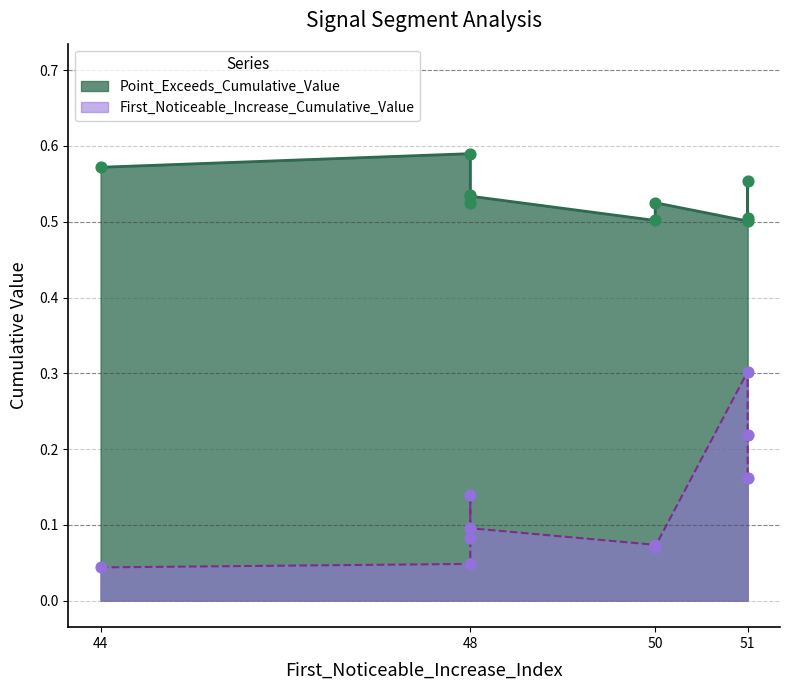

At how many categories does at least one series exceed 0?

10